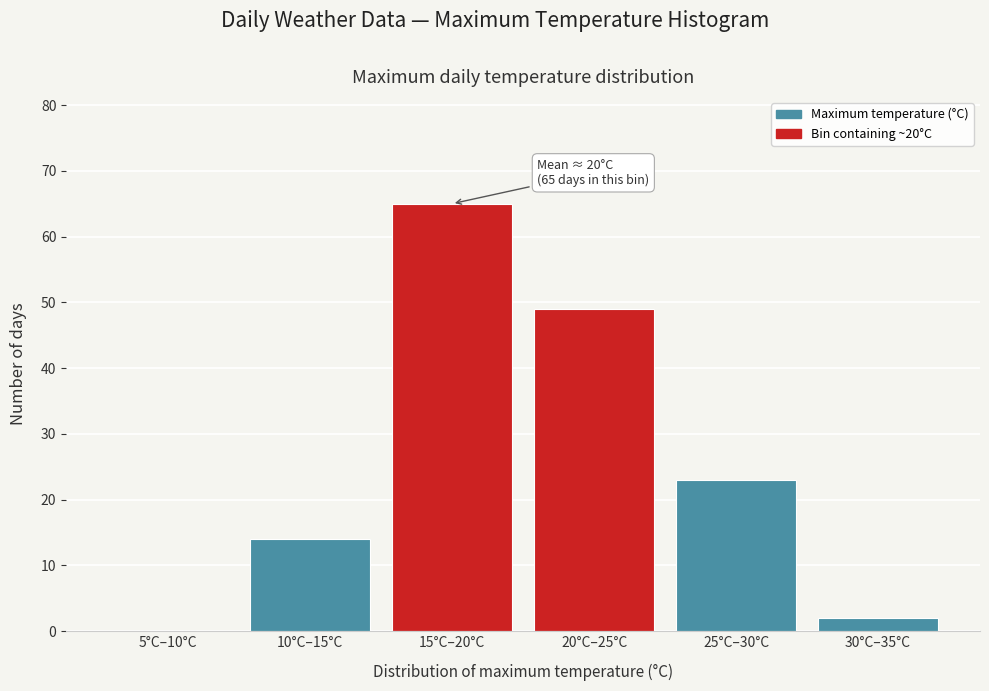

Reading left to right, list all the values displayed in this chart.

5°C–10°C=0	10°C–15°C=14	15°C–20°C=65	20°C–25°C=49	25°C–30°C=23	30°C–35°C=2